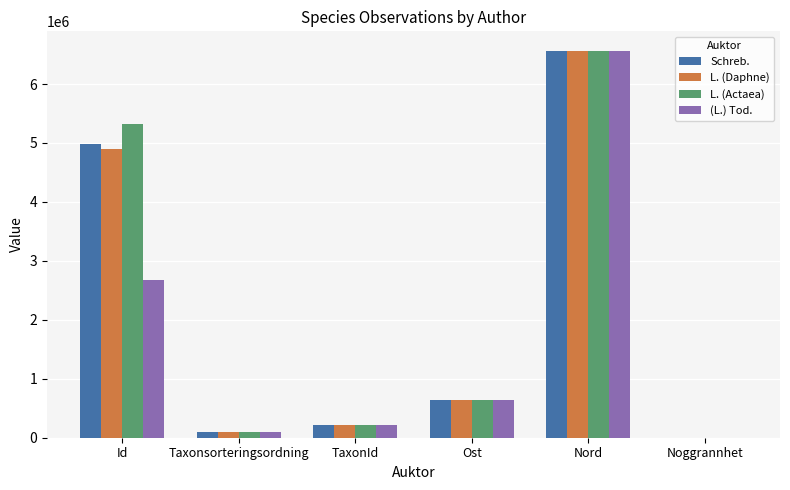

Is the value of L. (Actaea) at TaxonId greater than the value of (L.) Tod. at Id?

No